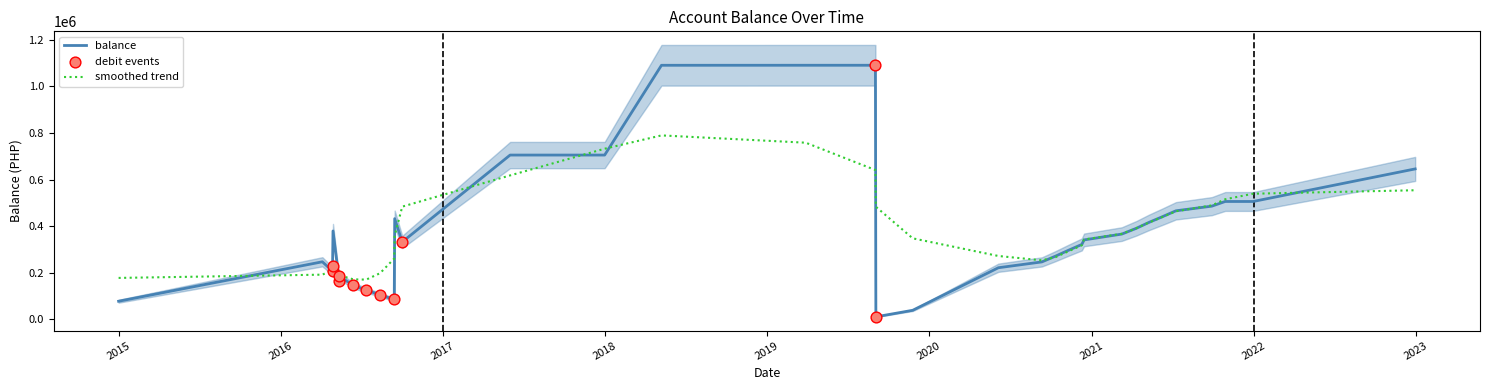

At which category is the sum across all series the highest?

17